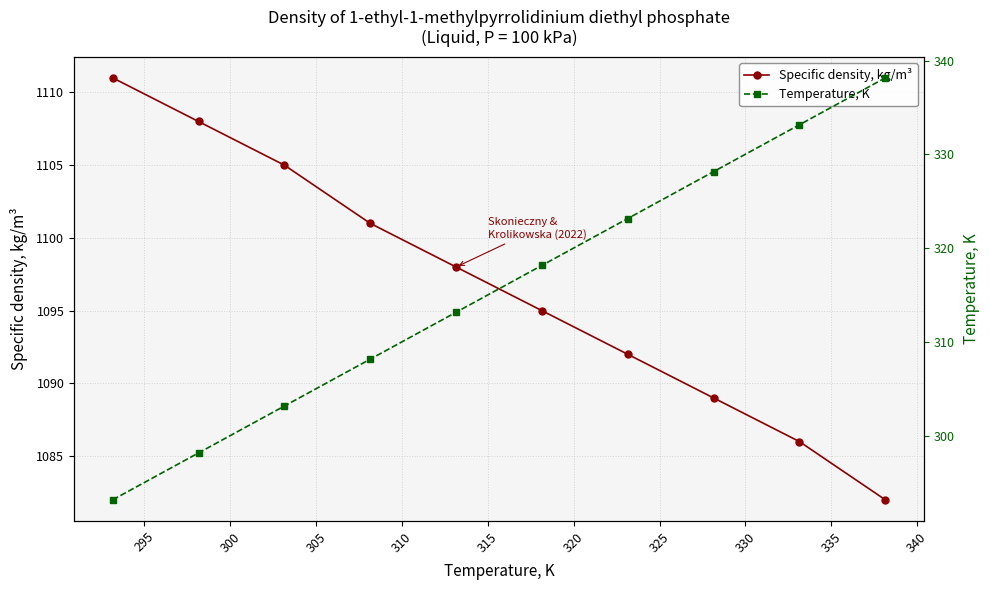

True or false: Temperature, K and Specific density, kg/m³ cross at least once.

False